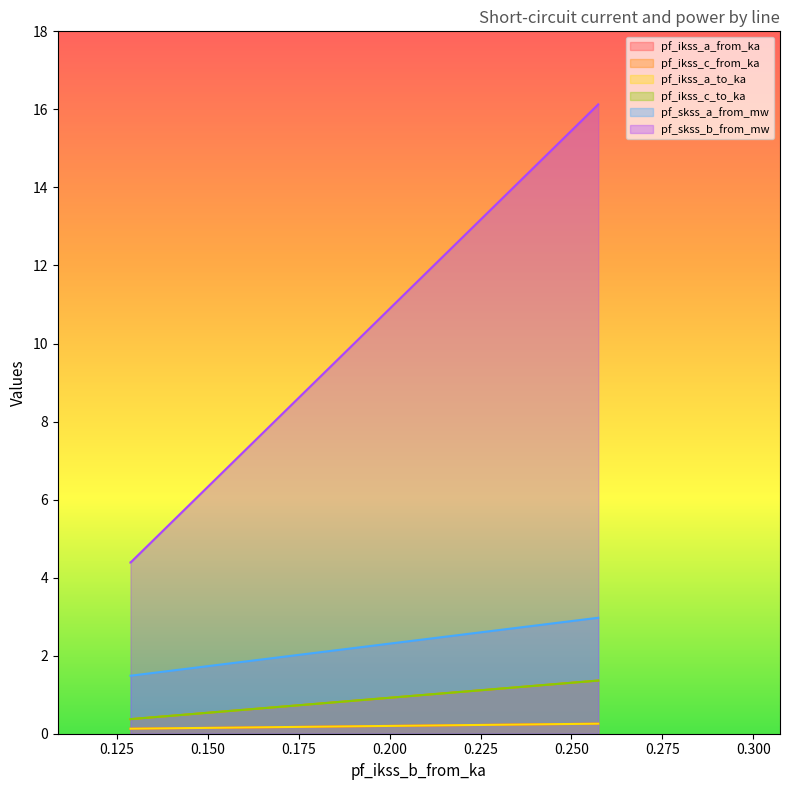

What are all the series names shown in the legend?

pf_ikss_a_from_ka, pf_ikss_c_from_ka, pf_ikss_a_to_ka, pf_ikss_c_to_ka, pf_skss_a_from_mw, pf_skss_b_from_mw